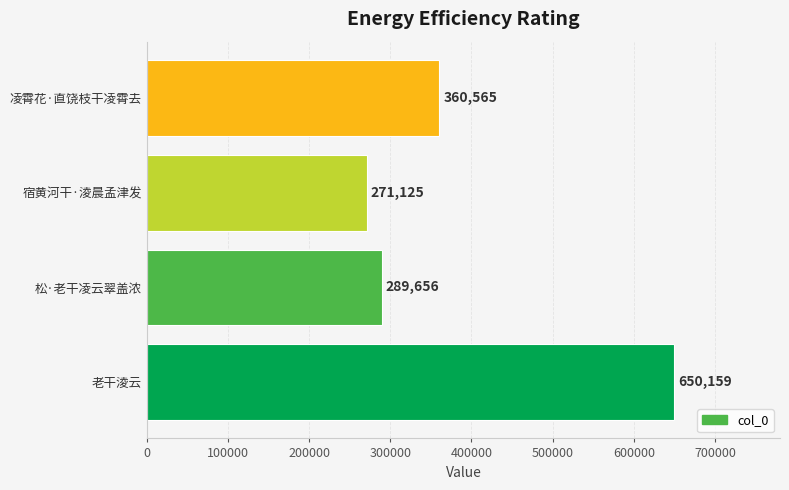

The value at 松·老干凌云翠盖浓 is 289656. True or false?

True